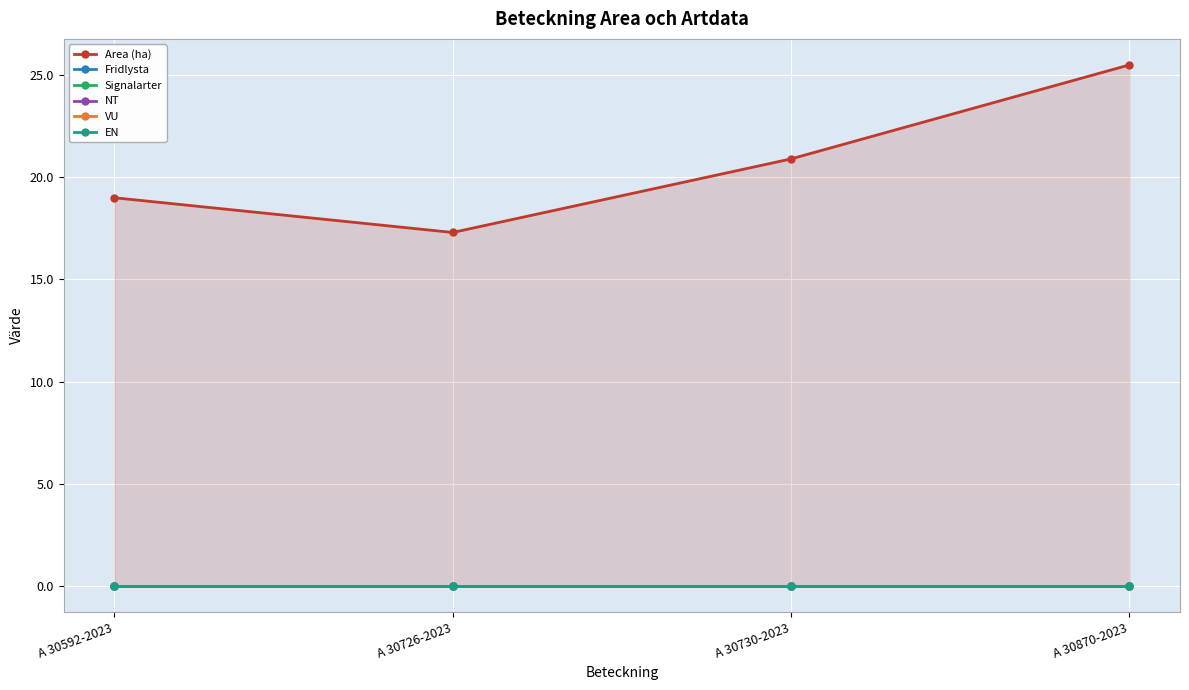

The Fridlysta series shows 0.0 at A 30730-2023. True or false?

True